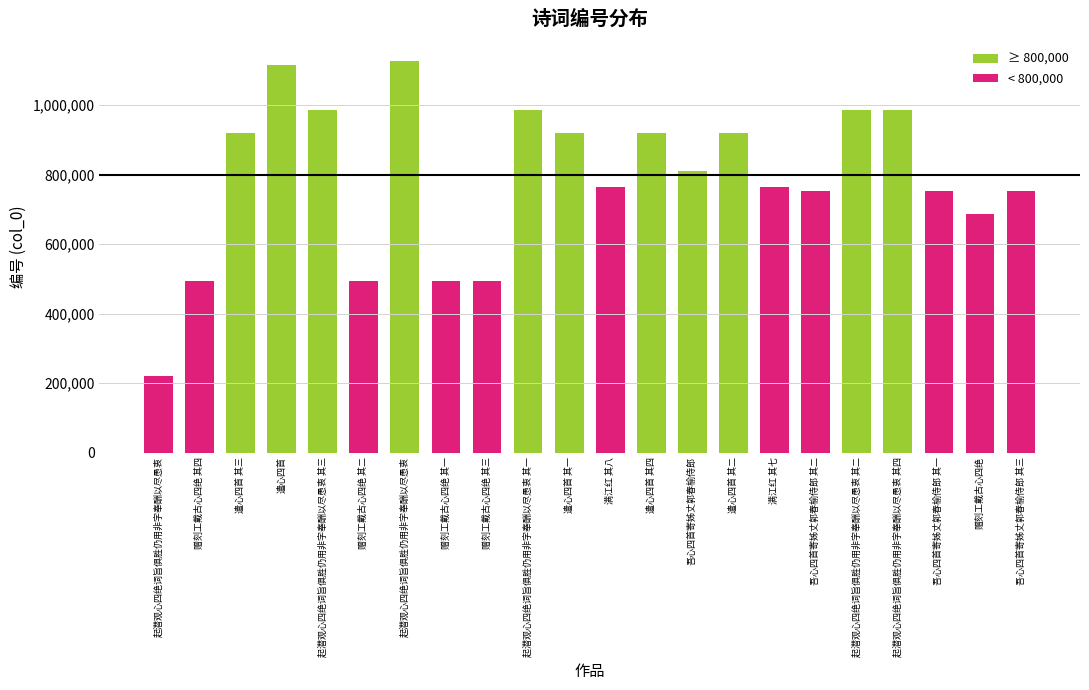

Reading left to right, extract all data points from this chart.

起潜观心四绝词旨俱胜仍用非字奉酬以尽愚衷=219506	赠刻工戴古心四绝 其四=493081	遣心四首 其三=919610	遣心四首=1116460	起潜观心四绝词旨俱胜仍用非字奉酬以尽愚衷 其三=985734	赠刻工戴古心四绝 其二=493079	起潜观心四绝词旨俱胜仍用非字奉酬以尽愚衷=1125948	赠刻工戴古心四绝 其一=493078	赠刻工戴古心四绝 其三=493080	起潜观心四绝词旨俱胜仍用非字奉酬以尽愚衷 其一=985735	遣心四首 其一=919612	满江红 其八=765594	遣心四首 其四=919609	吾心四首寄姊丈郭春榆侍郎=811097	遣心四首 其二=919611	满江红 其七=765593	吾心四首寄姊丈郭春榆侍郎 其二=753234	起潜观心四绝词旨俱胜仍用非字奉酬以尽愚衷 其二=985732	起潜观心四绝词旨俱胜仍用非字奉酬以尽愚衷 其四=985733	吾心四首寄姊丈郭春榆侍郎 其一=753233	赠刻工戴古心四绝=687063	吾心四首寄姊丈郭春榆侍郎 其三=753235